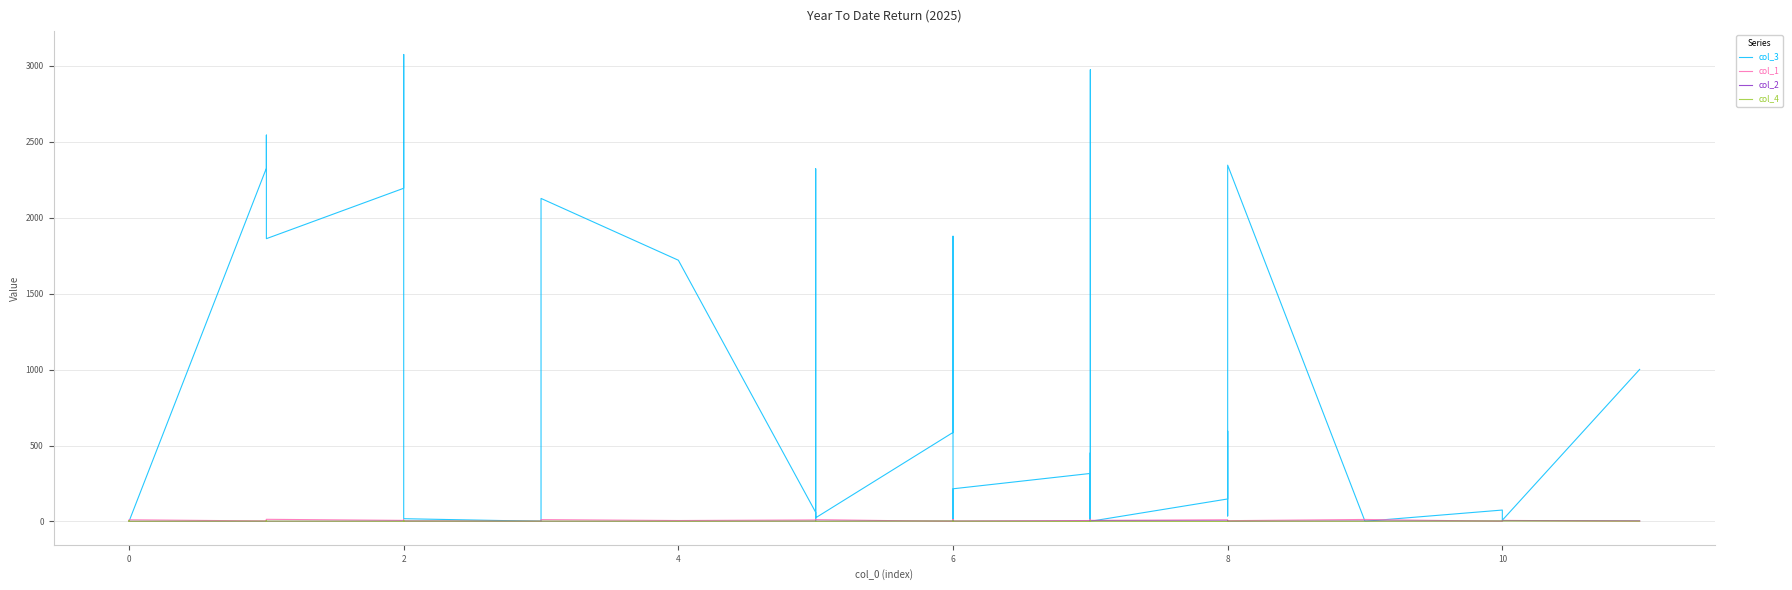

What is the minimum value for col_2?

1